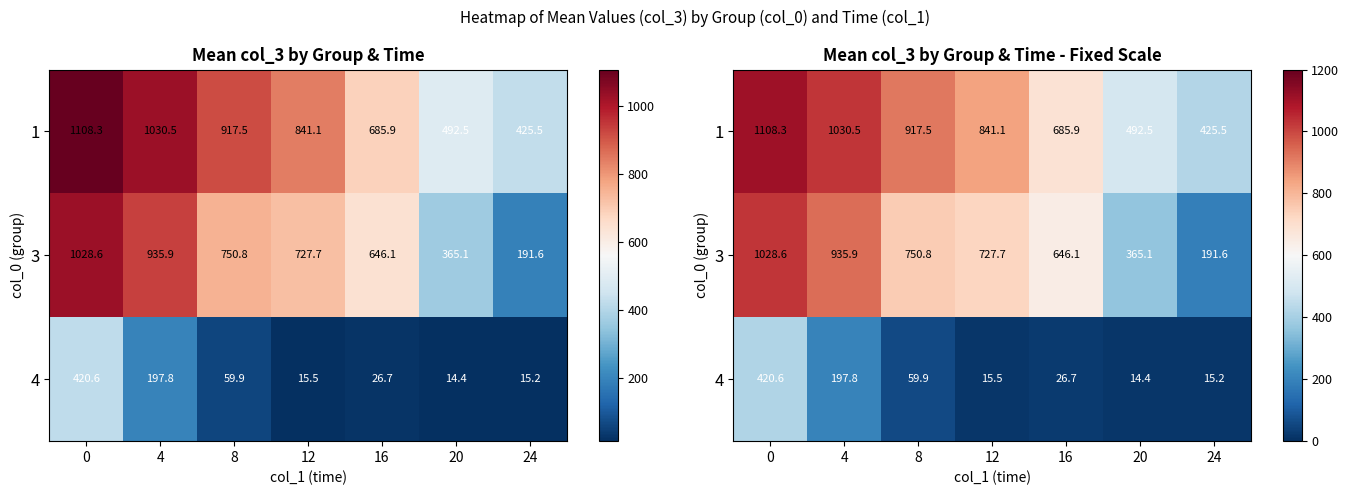

What is the difference between the maximum and second lowest values in the 1 series?

615.9